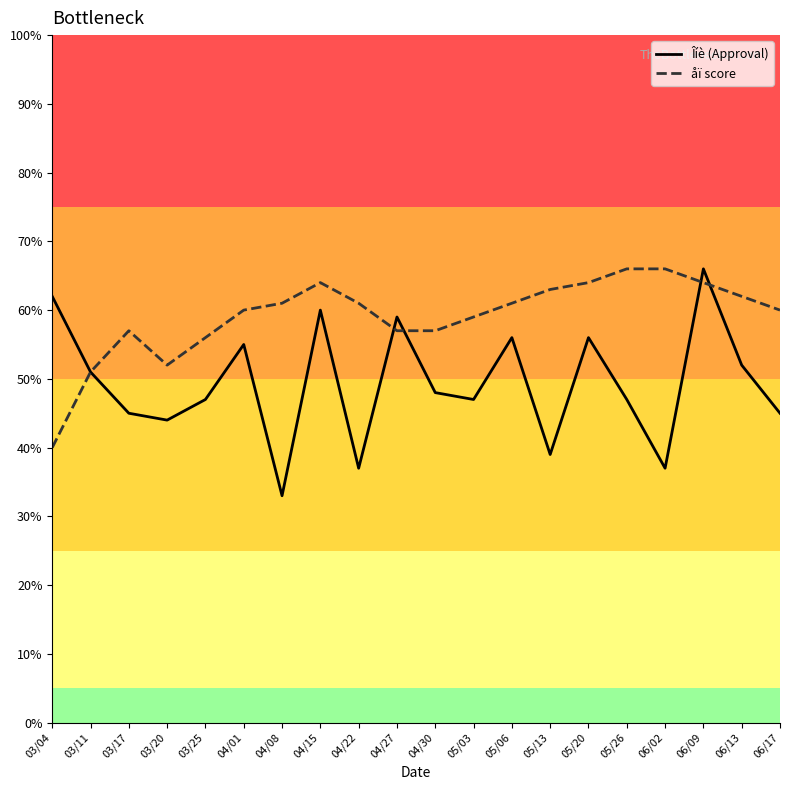

The value of åï score at 06/09 is 64. True or false?

True